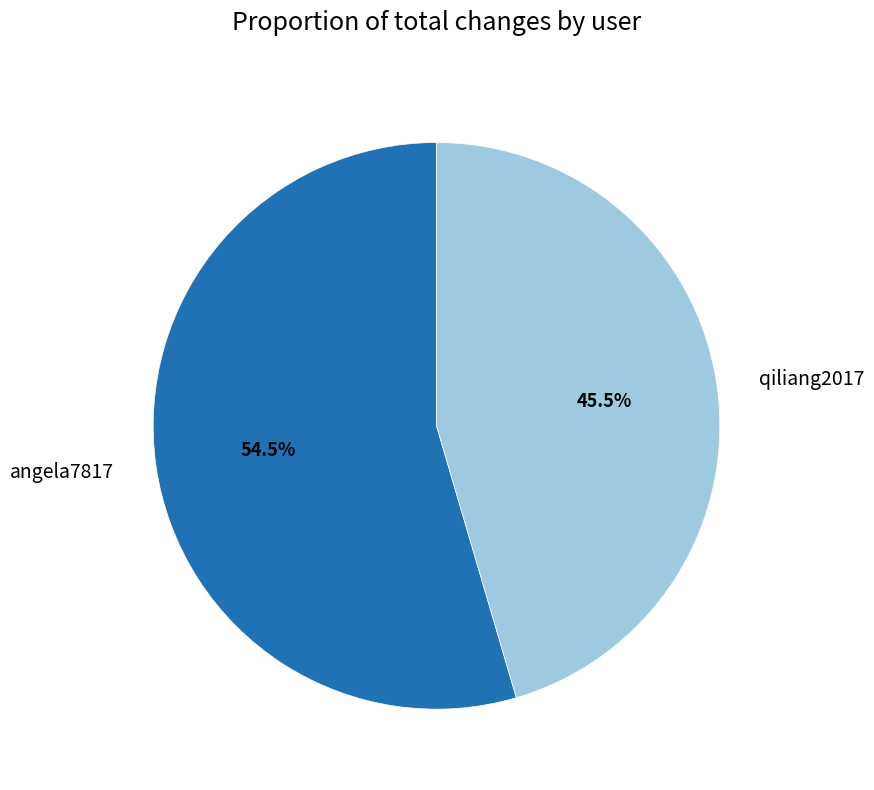

Count the number of slices in the pie.

2